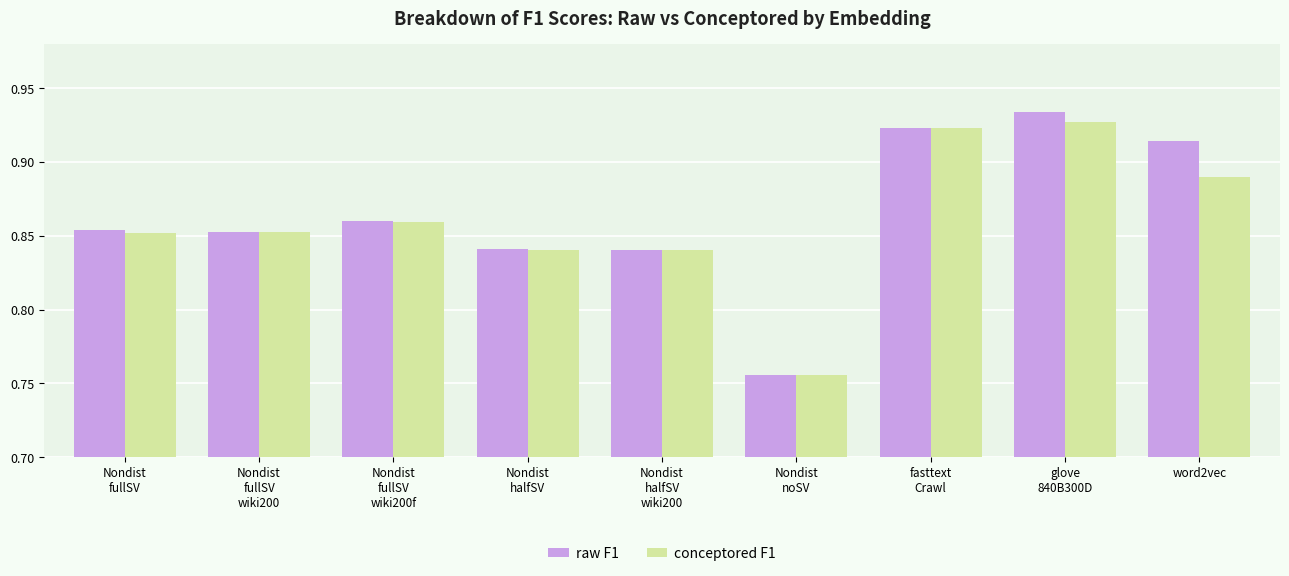

What is the difference between the second highest and minimum values in the conceptored F1 series?

0.2